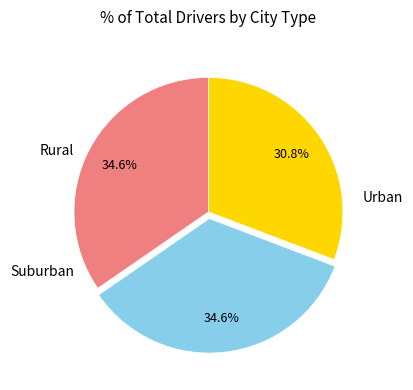

Is there a majority slice in this chart?

No